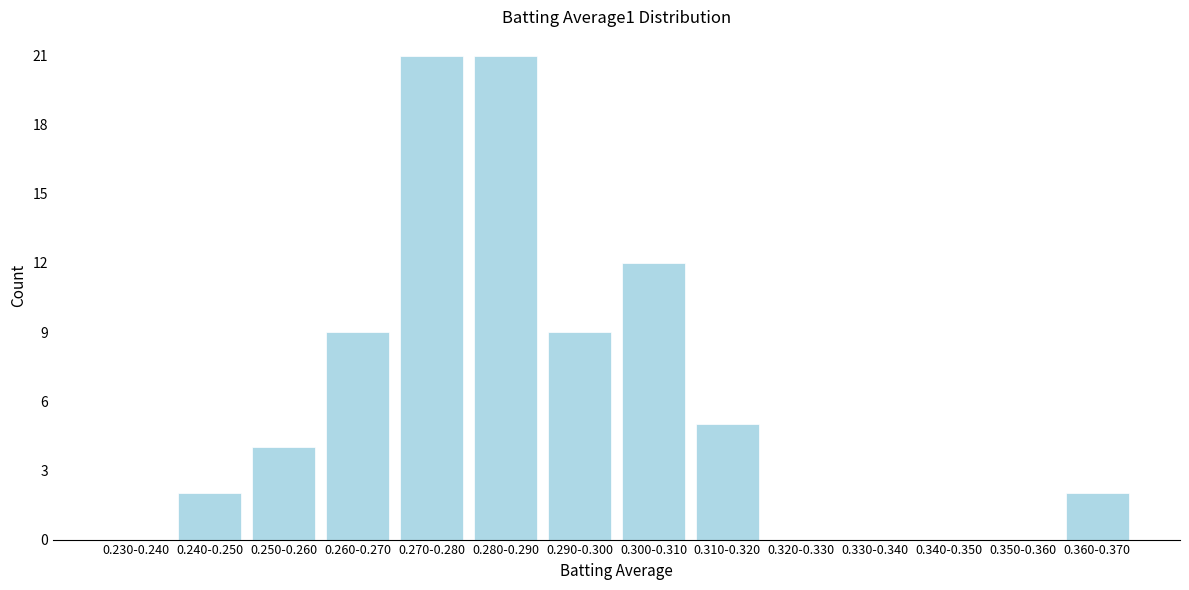

Reading right to left, list all the values displayed in this chart.

0.360-0.370=2	0.350-0.360=0	0.340-0.350=0	0.330-0.340=0	0.320-0.330=0	0.310-0.320=5	0.300-0.310=12	0.290-0.300=9	0.280-0.290=21	0.270-0.280=21	0.260-0.270=9	0.250-0.260=4	0.240-0.250=2	0.230-0.240=0